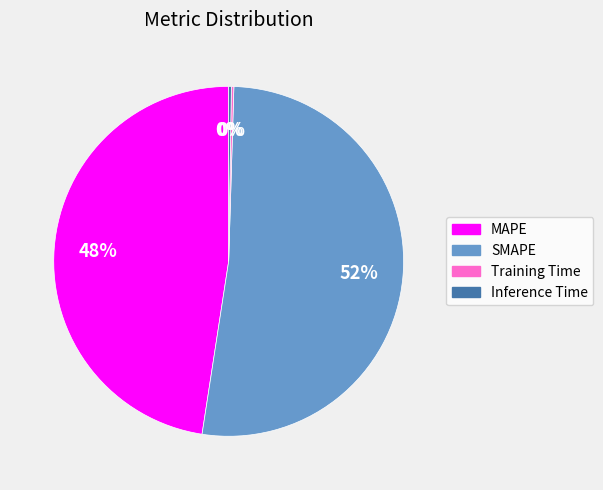

To the nearest percent, what is the average slice percentage?

25%